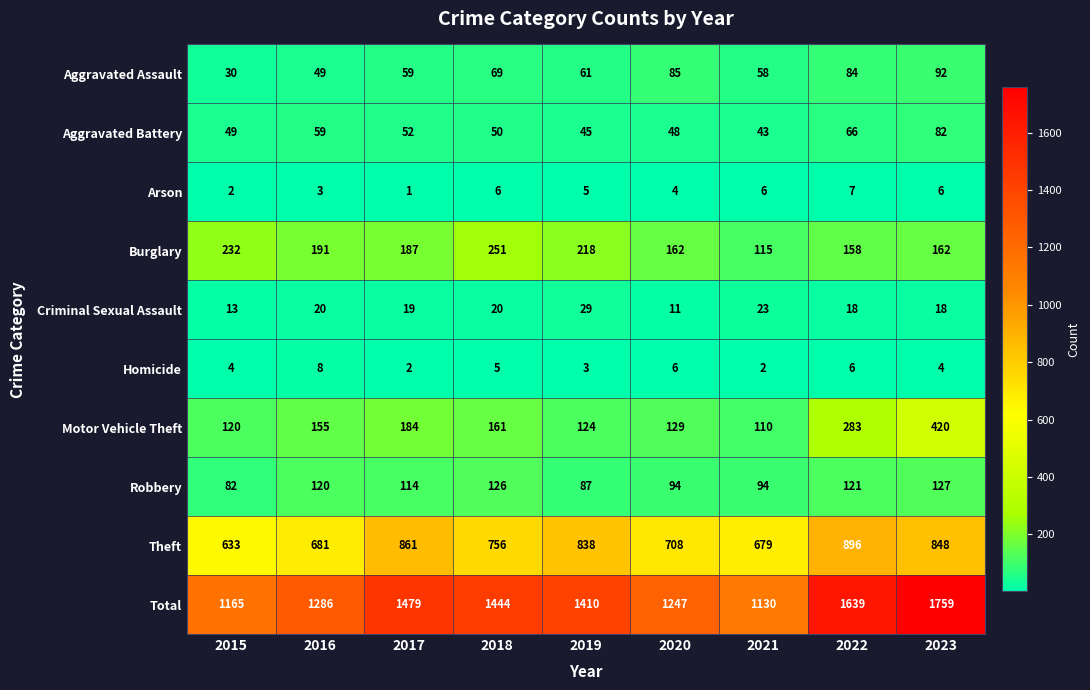

What is the sum of all Arson values?

40